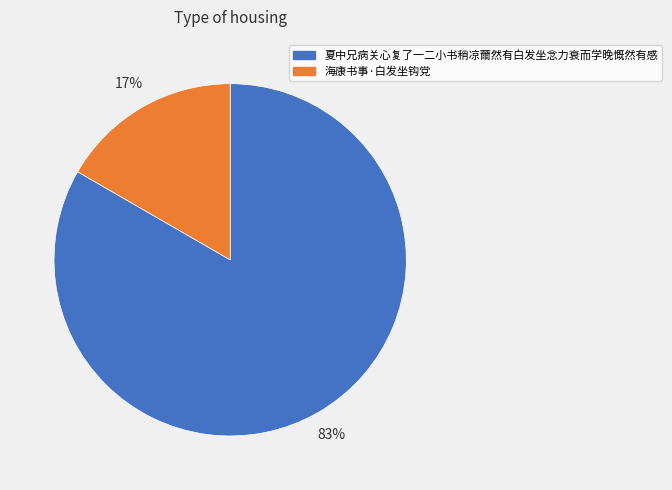

Which has a higher value, 夏中兄病关心复了一二小书稍凉薾然有白发坐念力衰而学晚慨然有感 or 海康书事·白发坐钩党?

夏中兄病关心复了一二小书稍凉薾然有白发坐念力衰而学晚慨然有感